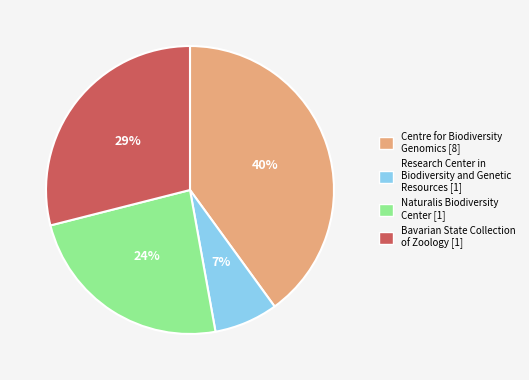

To the nearest percent, what portion does Naturalis Biodiversity Center [1] represent?

24%